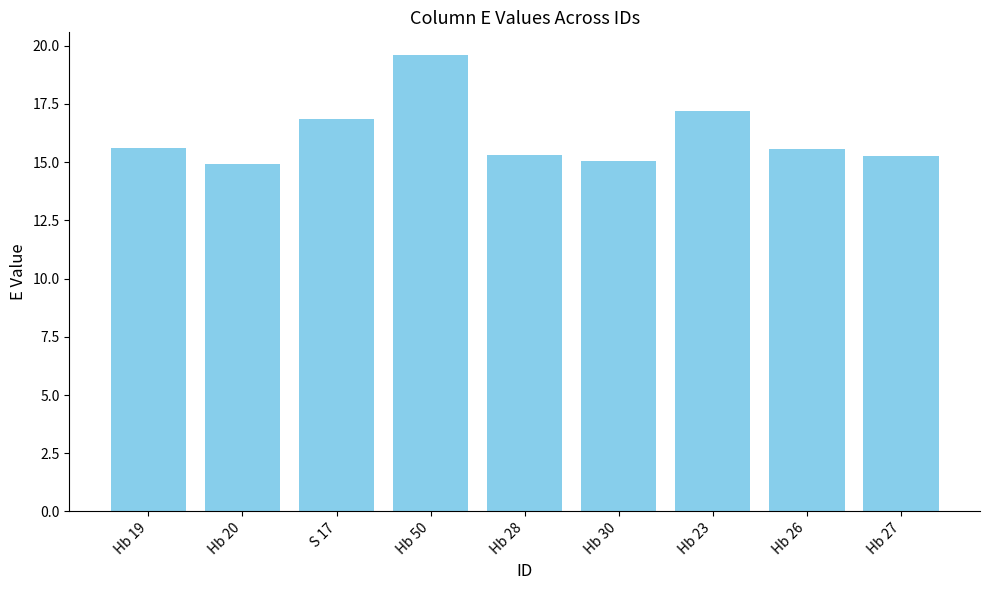

Does the chart contain any negative values?

No